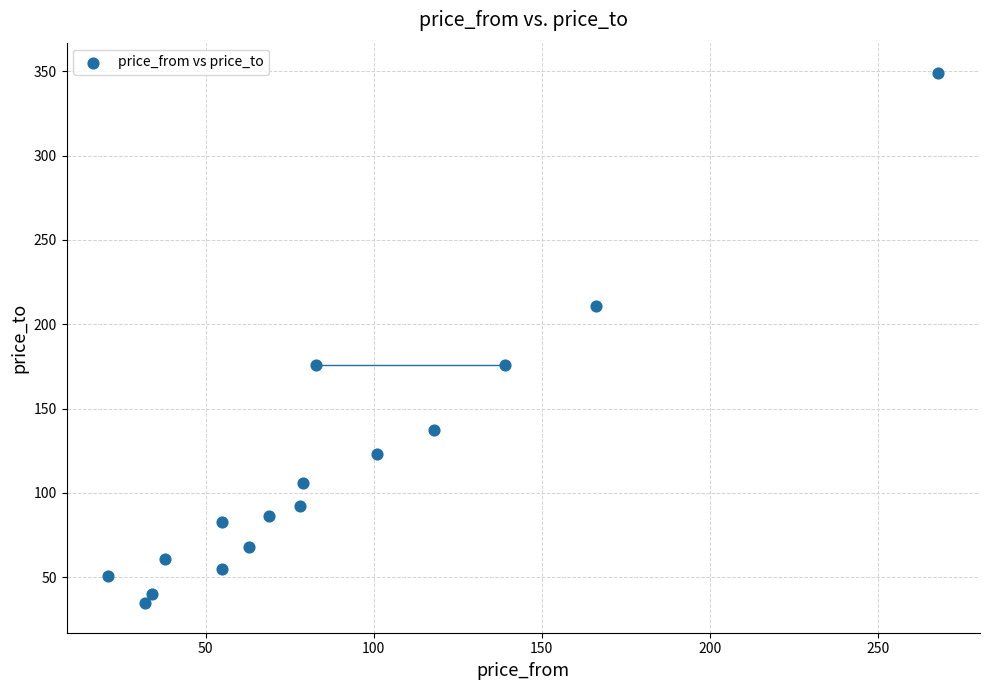

What is the range of X values (max minus min)?

247